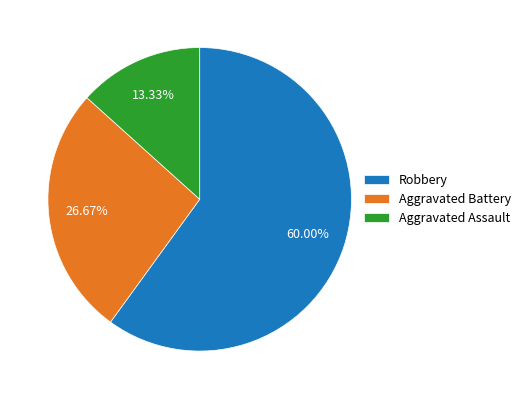

Approximately how many times larger is the value at Aggravated Battery compared to Robbery?

0.4